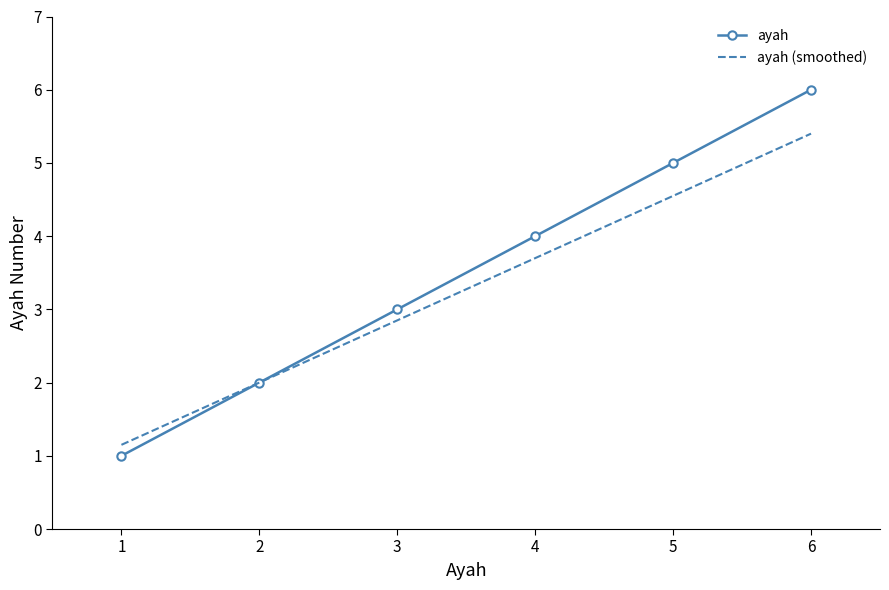

Which category has the highest value across all series?

6